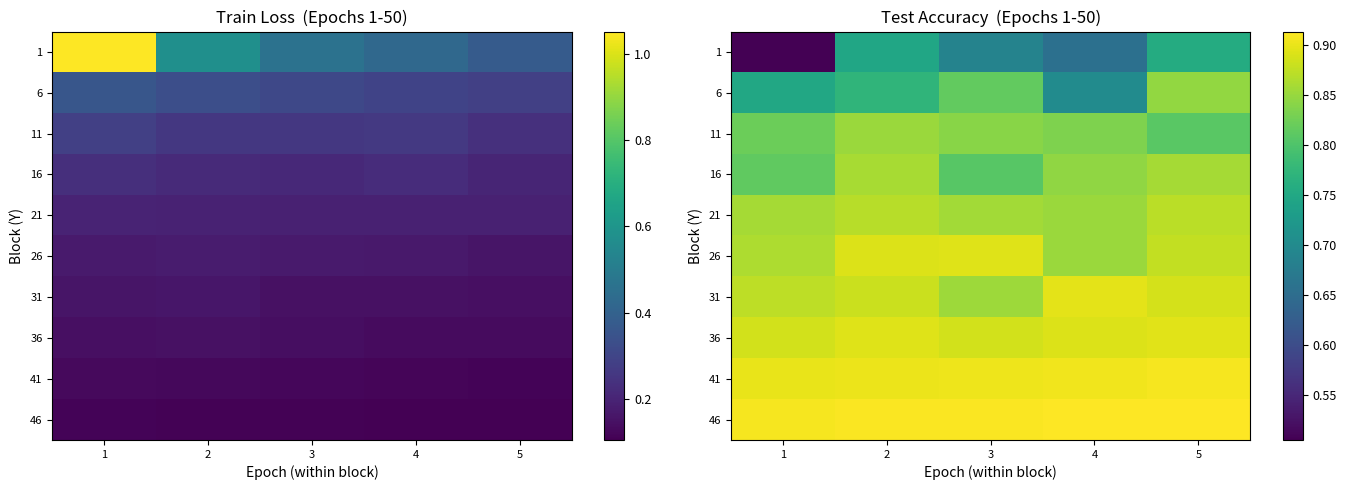

Rank the series by their maximum value, from lowest to highest.

1, 6, 11, 16, 21, 26, 36, 31, 41, 46